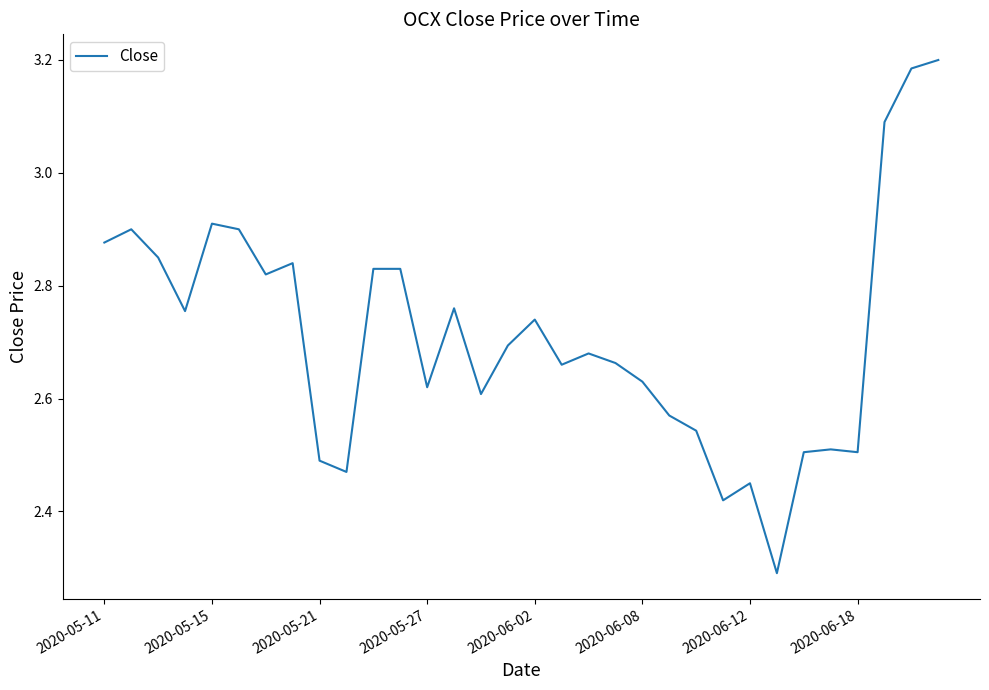

What is the difference between the maximum and minimum values?

0.9